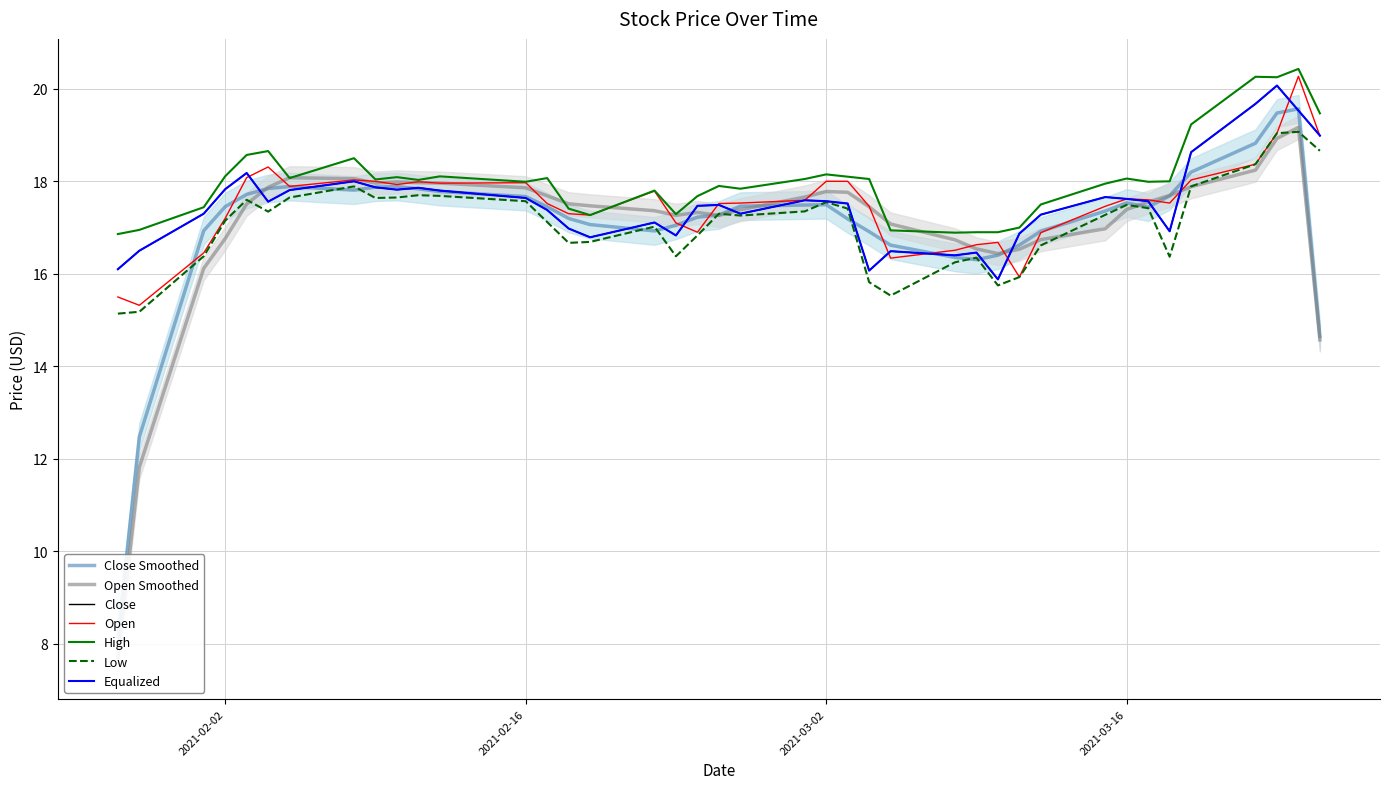

Which series changed the most between 2021-02-25 and 2021-03-11?

Open